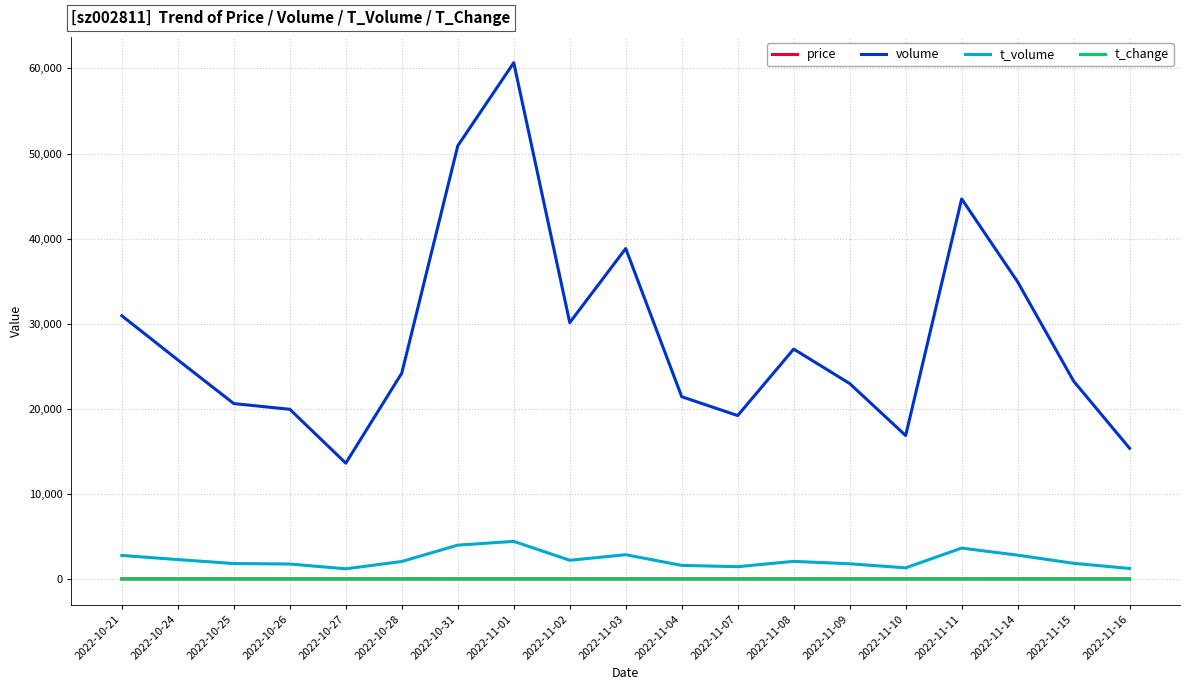

What is the difference between the second highest and minimum values in the volume series?

37298.0